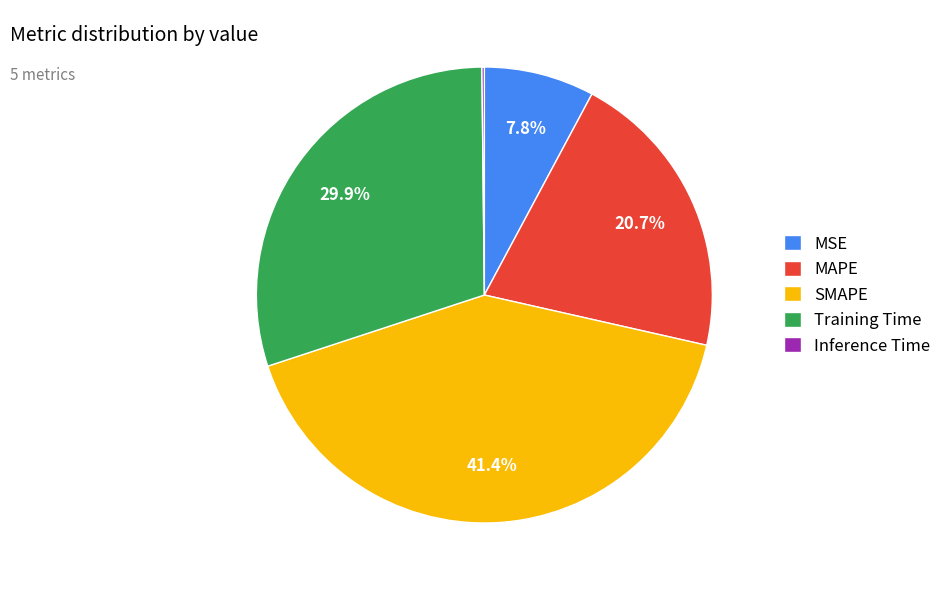

Which category has the biggest portion of the pie?

SMAPE